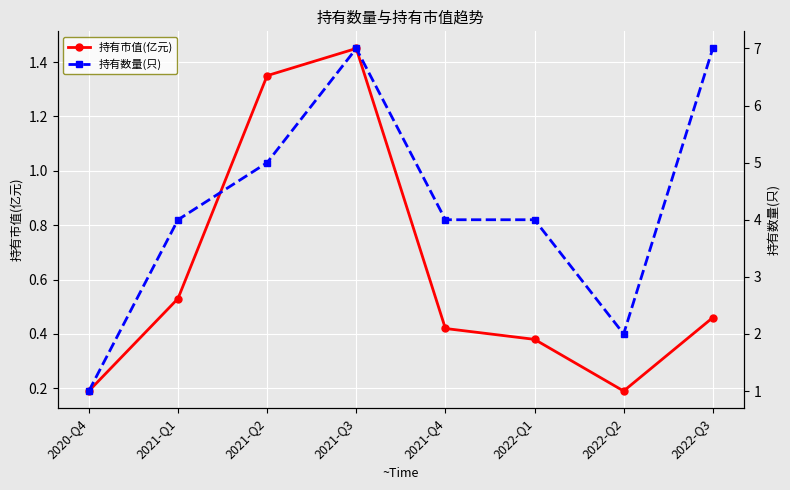

True or false: 持有市值(亿元) and 持有数量(只) cross at least once.

False